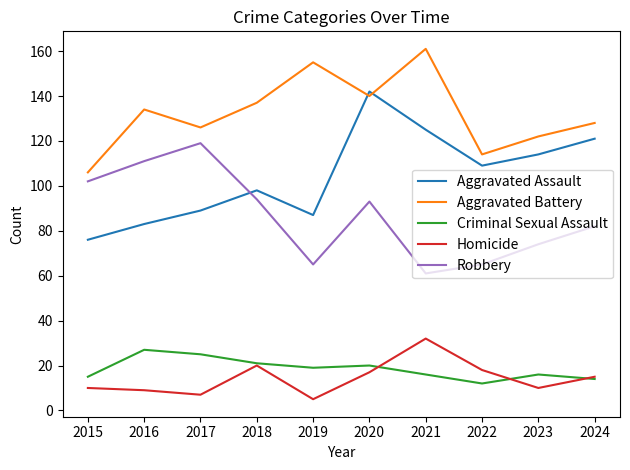

What are all the series names shown in the legend?

Aggravated Assault, Aggravated Battery, Criminal Sexual Assault, Homicide, Robbery